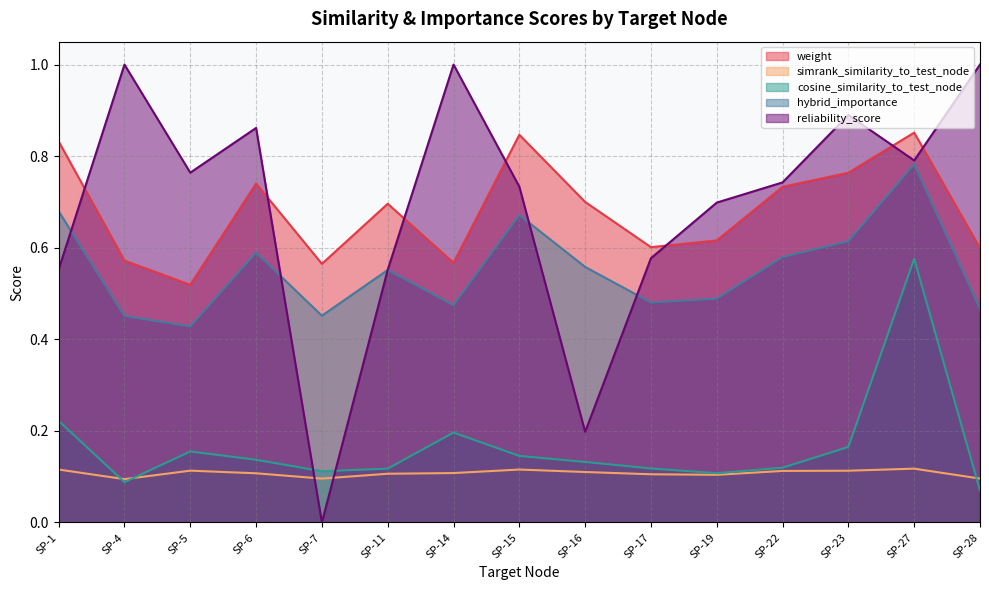

Where is the first local minimum for hybrid_importance?

SP-5